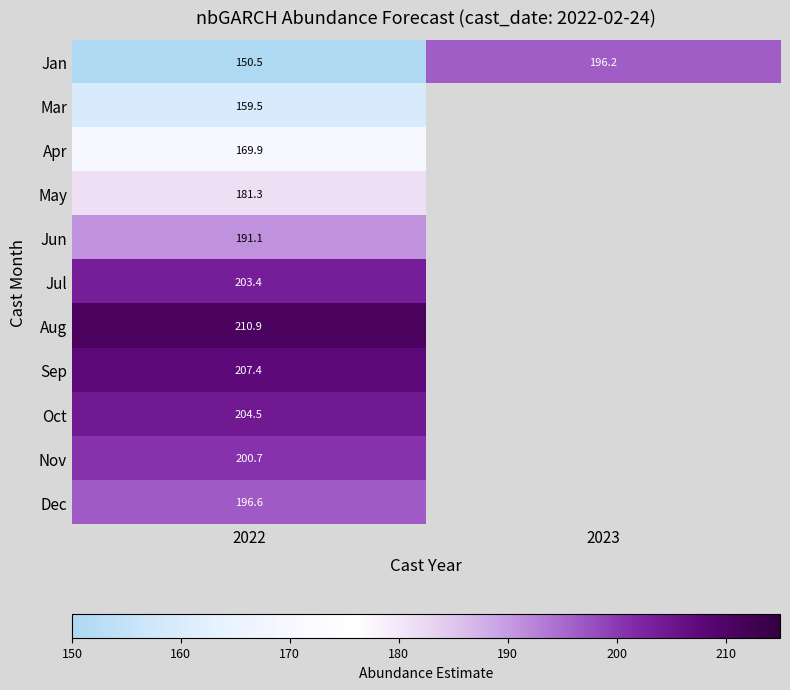

What is the difference between the highest and lowest values at 2022?

60.4